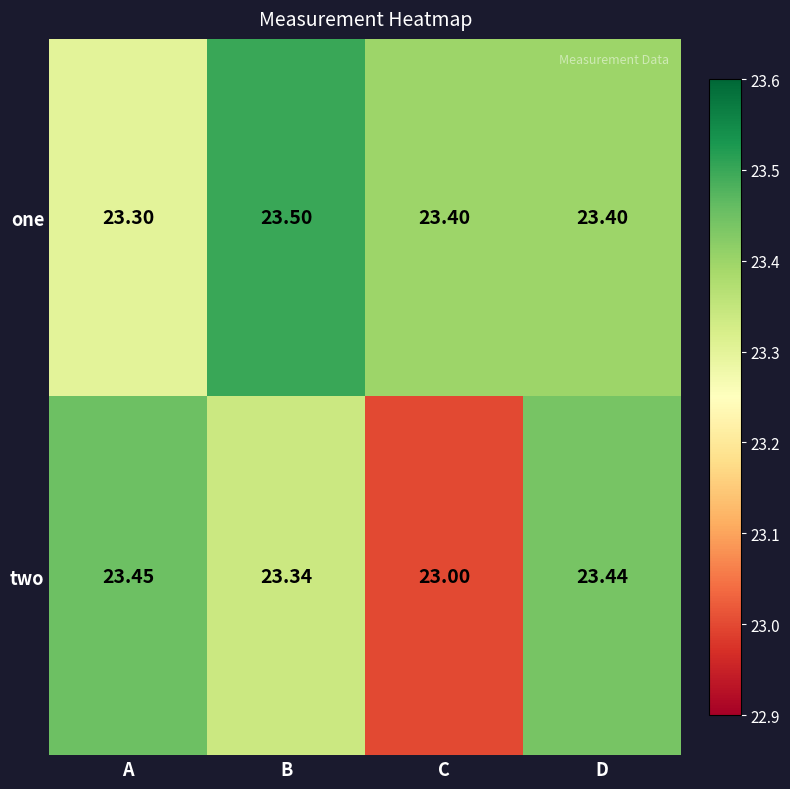

Which series has the largest total across all categories?

one